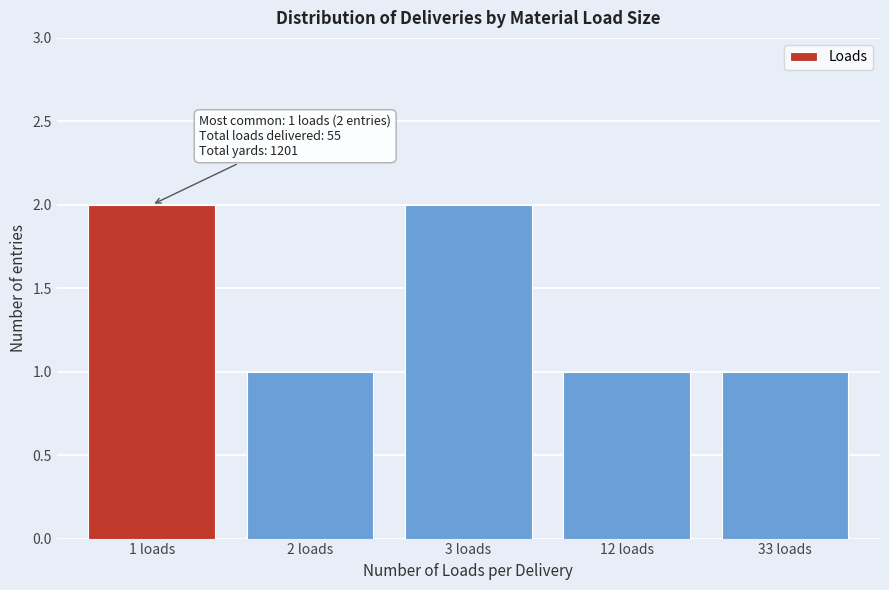

Reading left to right, extract all data points from this chart.

1 loads=2	2 loads=1	3 loads=2	12 loads=1	33 loads=1